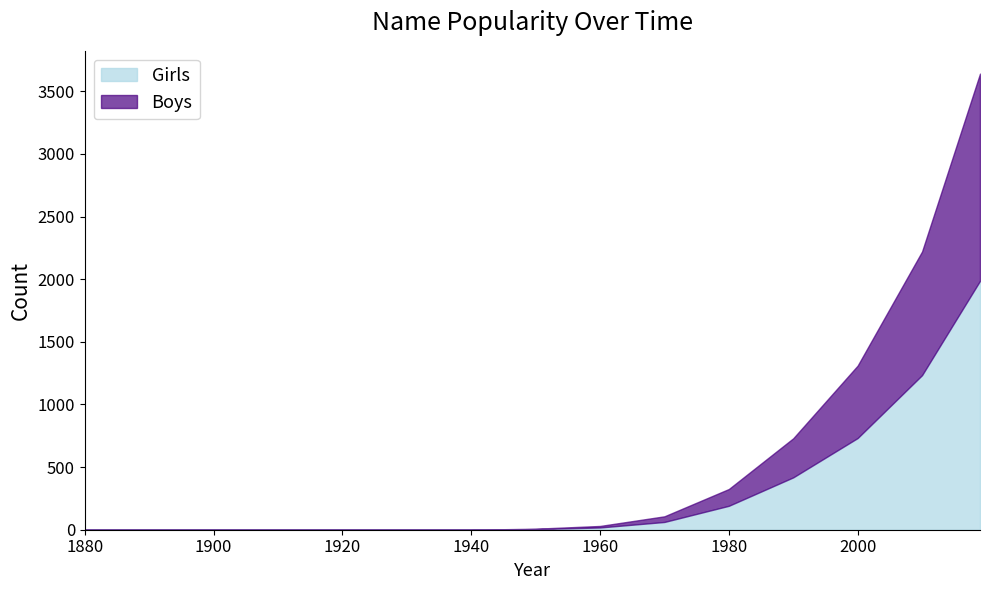

What are all the series names shown in the legend?

Girls, Boys